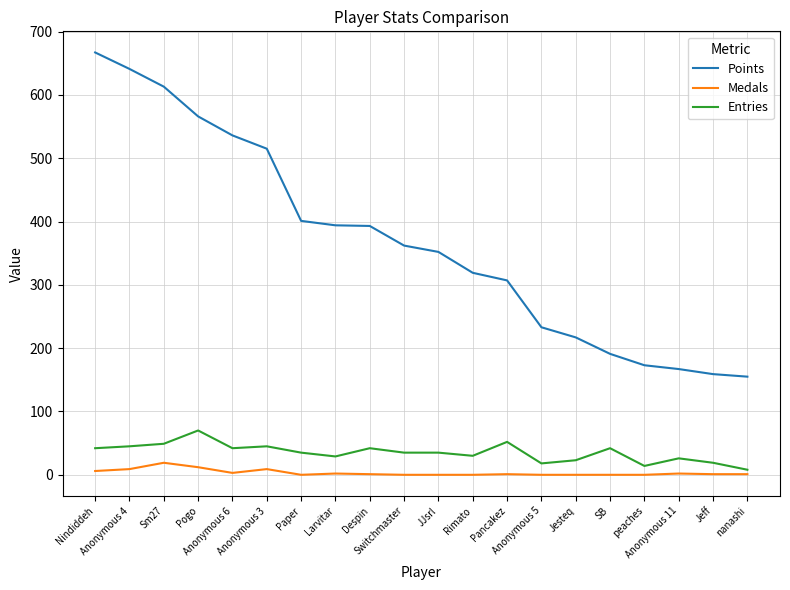

List the series in order of their peak value, highest first.

Points, Entries, Medals